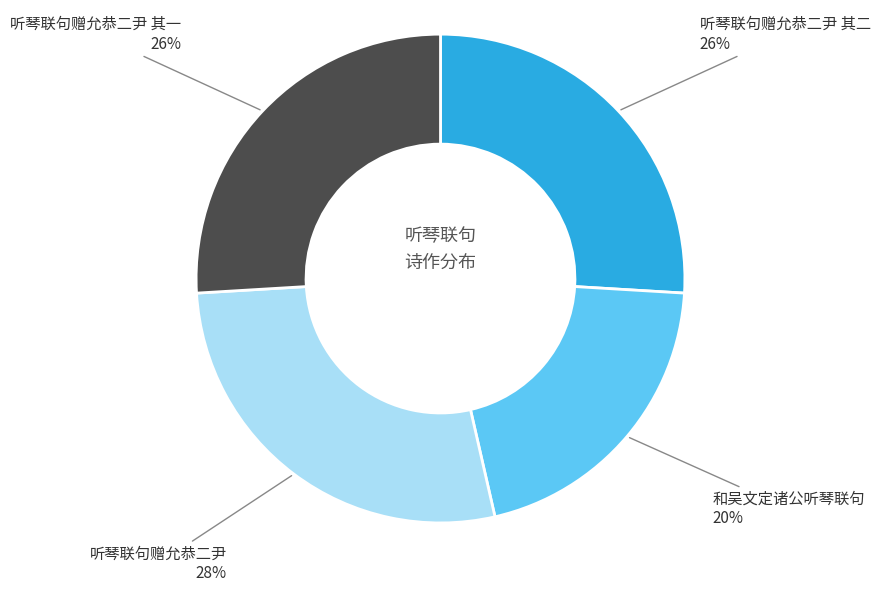

Does any single category account for the majority?

No